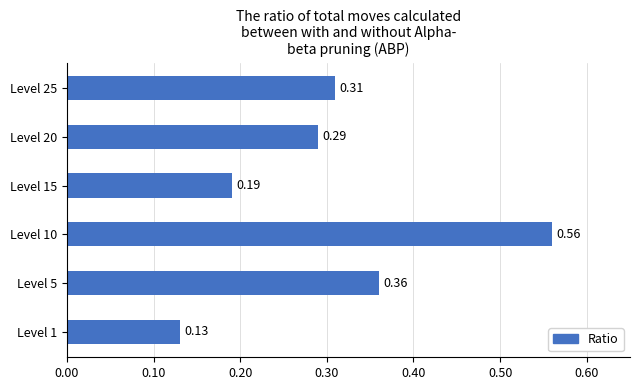

Which has a higher value, Level 5 or Level 1?

Level 5